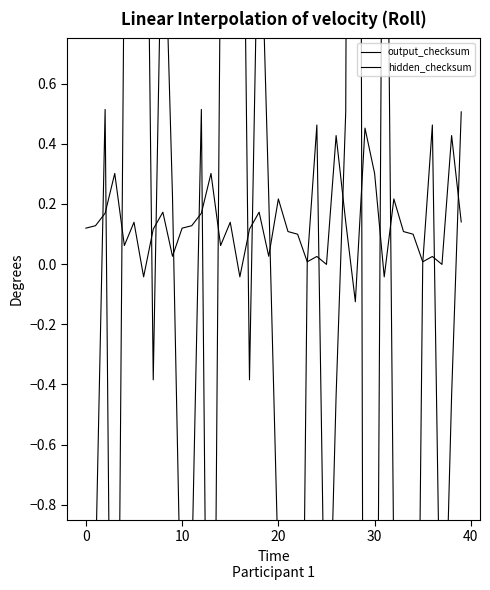

At how many categories does at least one series exceed 2?

4